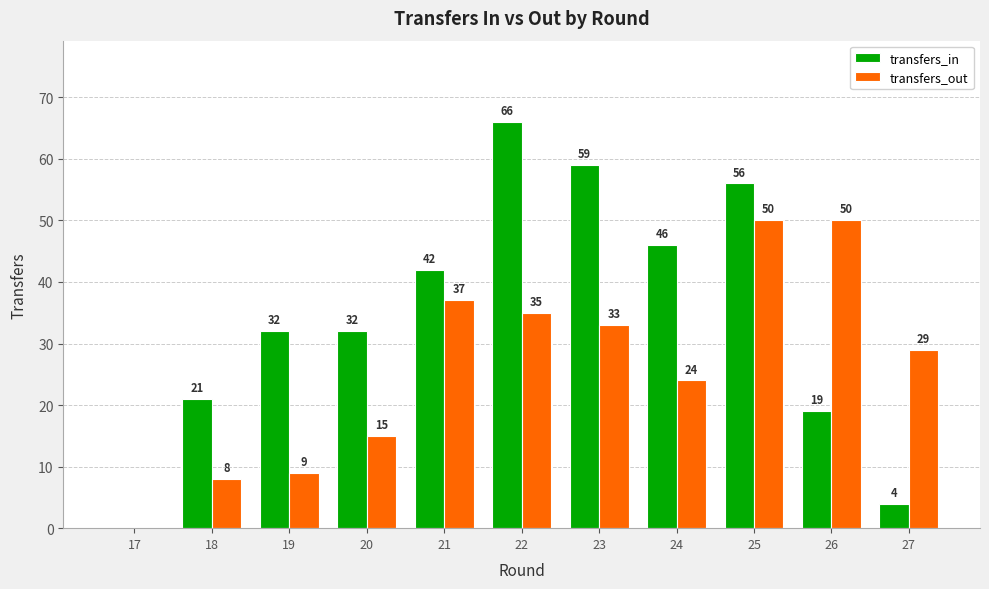

At which label does transfers_in reach its peak?

22